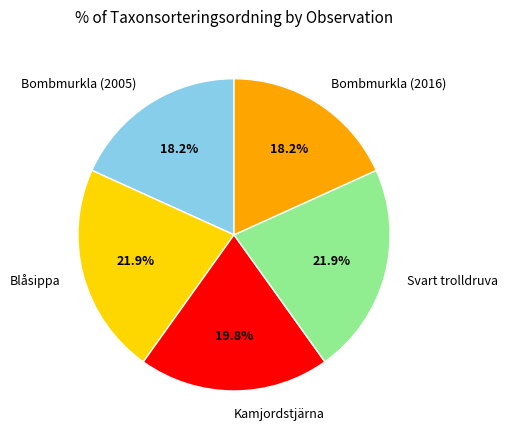

To the nearest percent, what is the difference between the Bombmurkla (2016) and Kamjordstjärna slice percentages?

2%